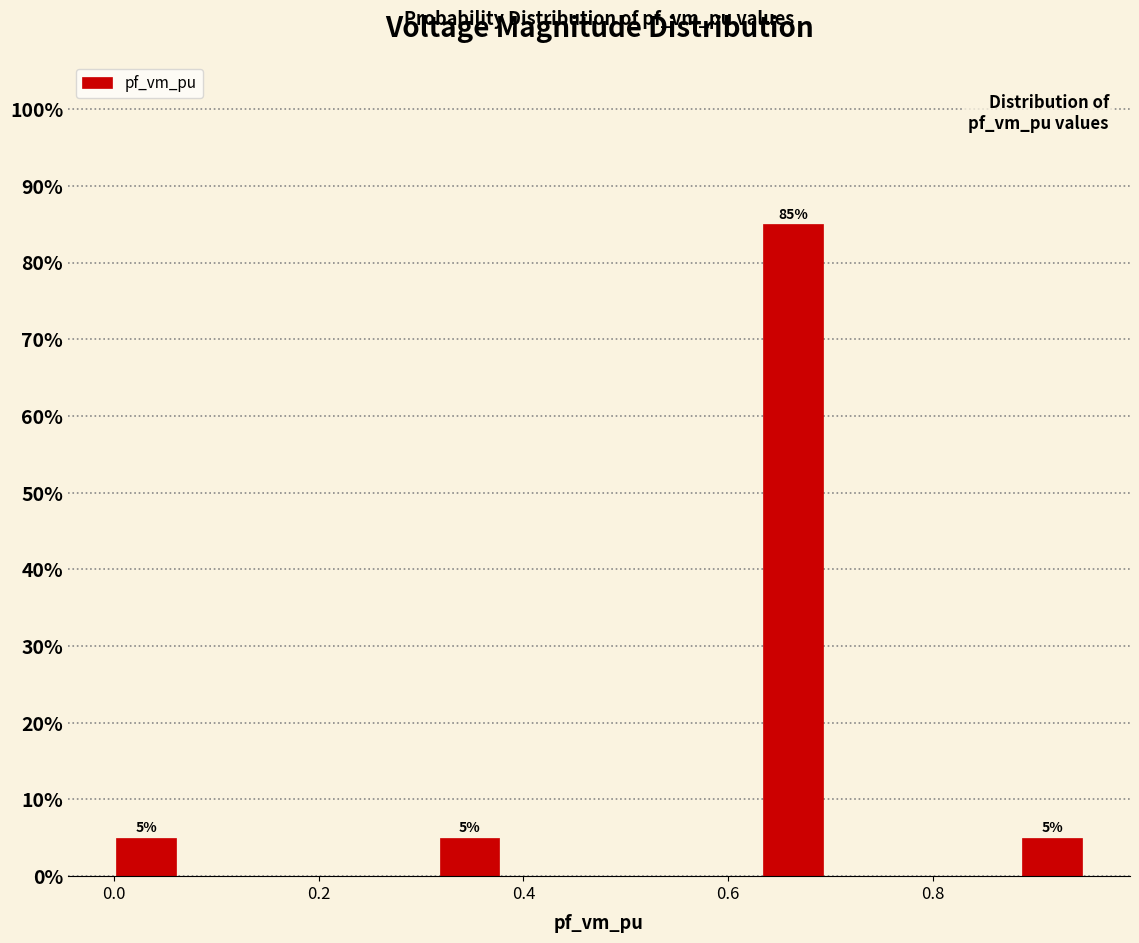

Read against the x-axis, roughly where is the centre of the tallest bar?

0.66